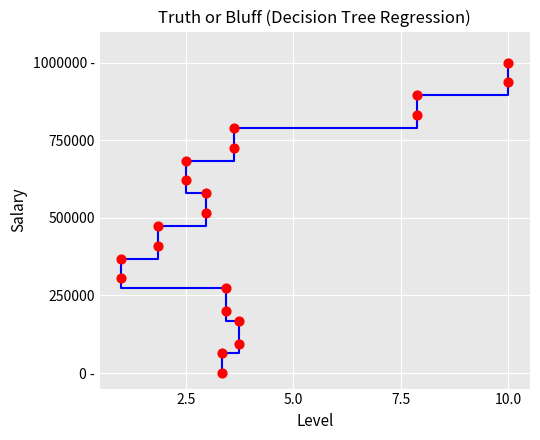

At how many categories does at least one series exceed 644401?

7